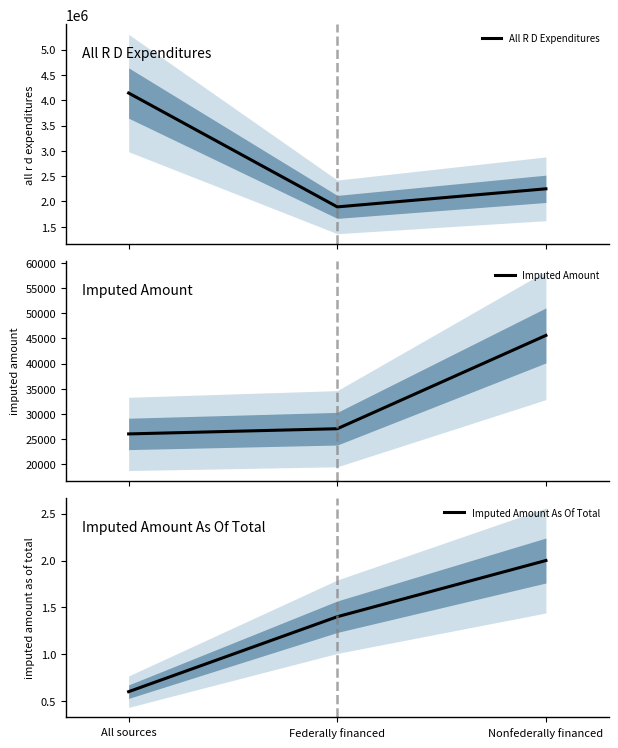

What value does the All R D Expenditures series have at Federally financed?

1892665.0